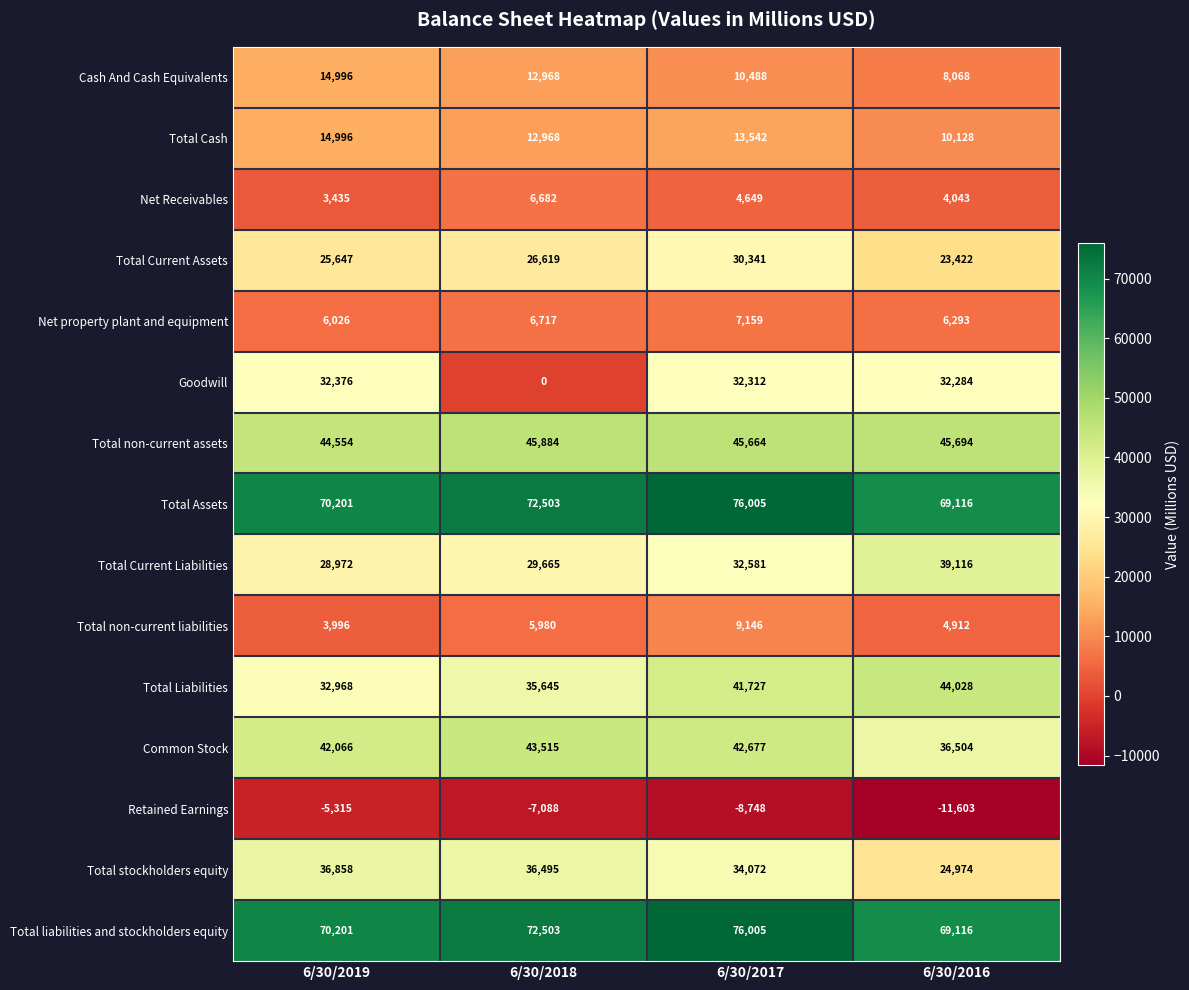

Count the number of data series in this chart.

15